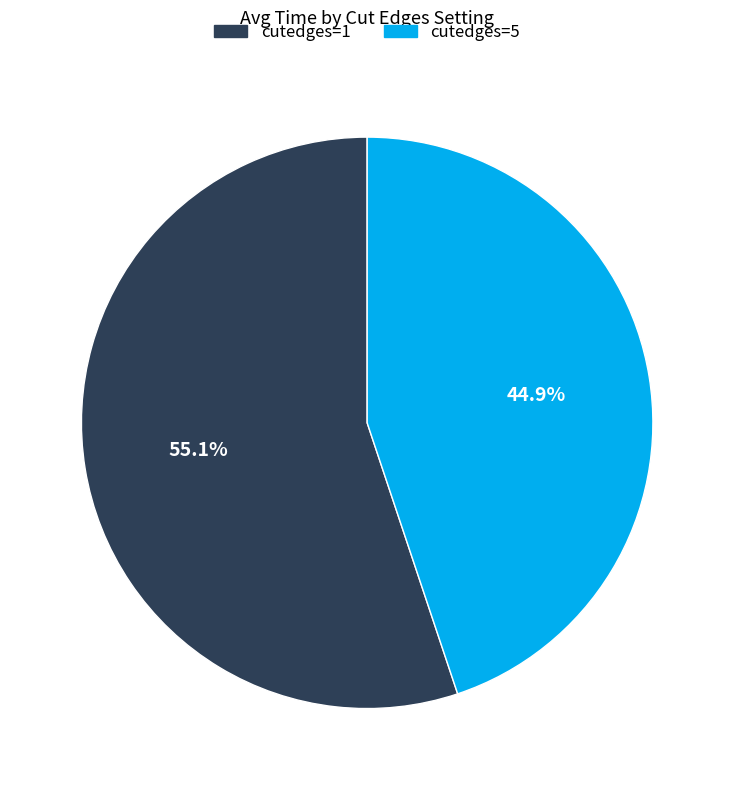

What portion of the pie excludes cutedges=5?

55.1%